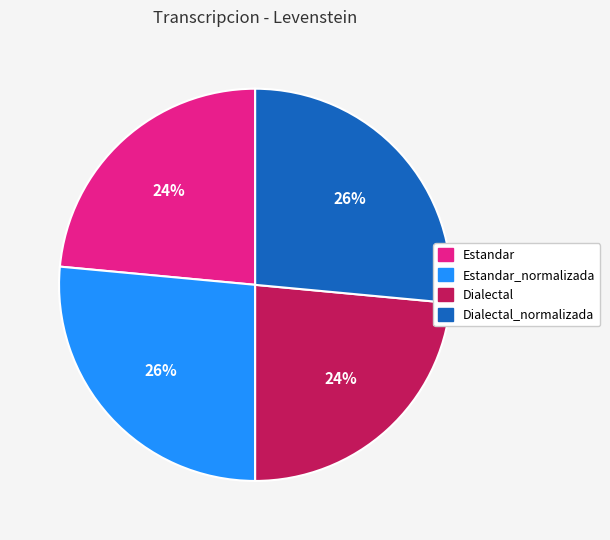

What percentage is the Estandar slice, to the nearest percent?

24%